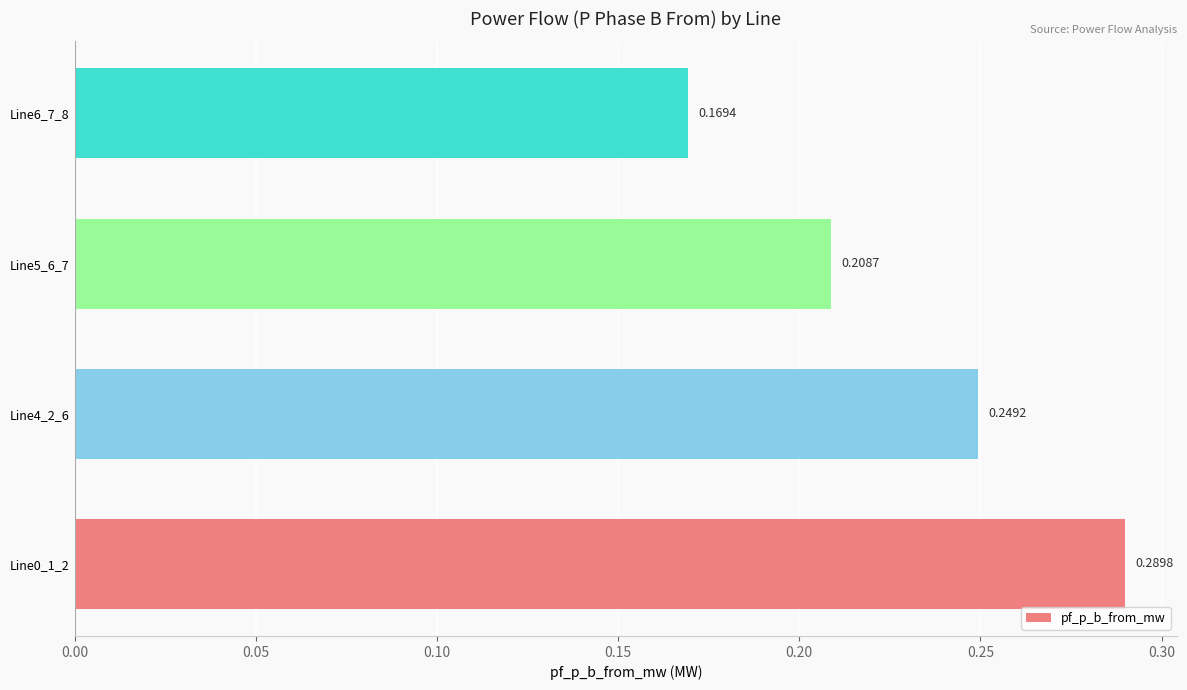

What is the sum of all values?

0.9